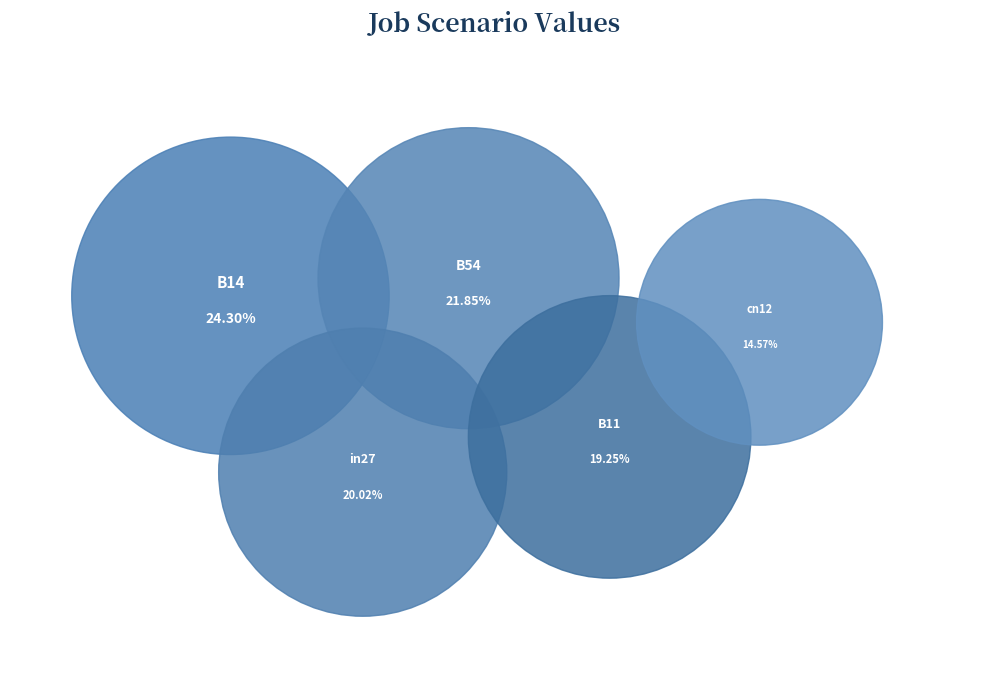

True or false: B14 accounts for 24% of the total.

True